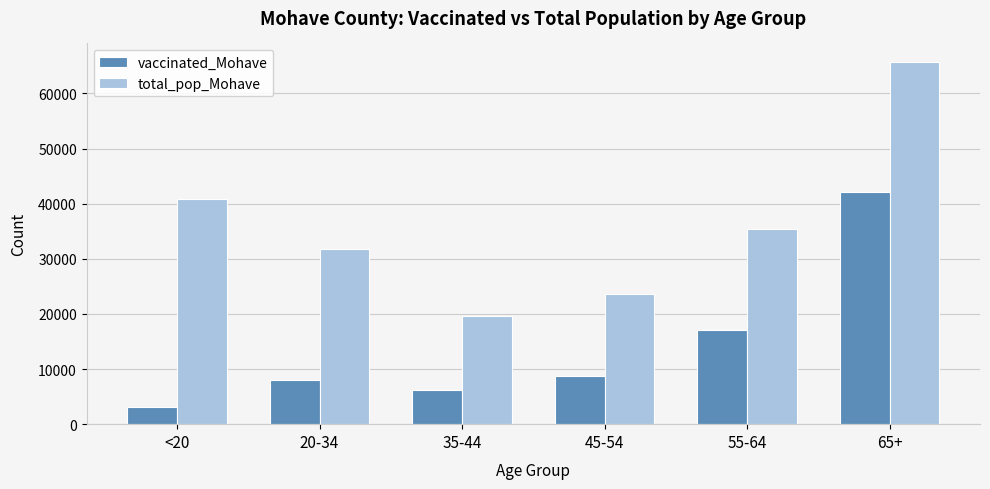

Rank the series by their maximum value, from lowest to highest.

vaccinated_Mohave, total_pop_Mohave